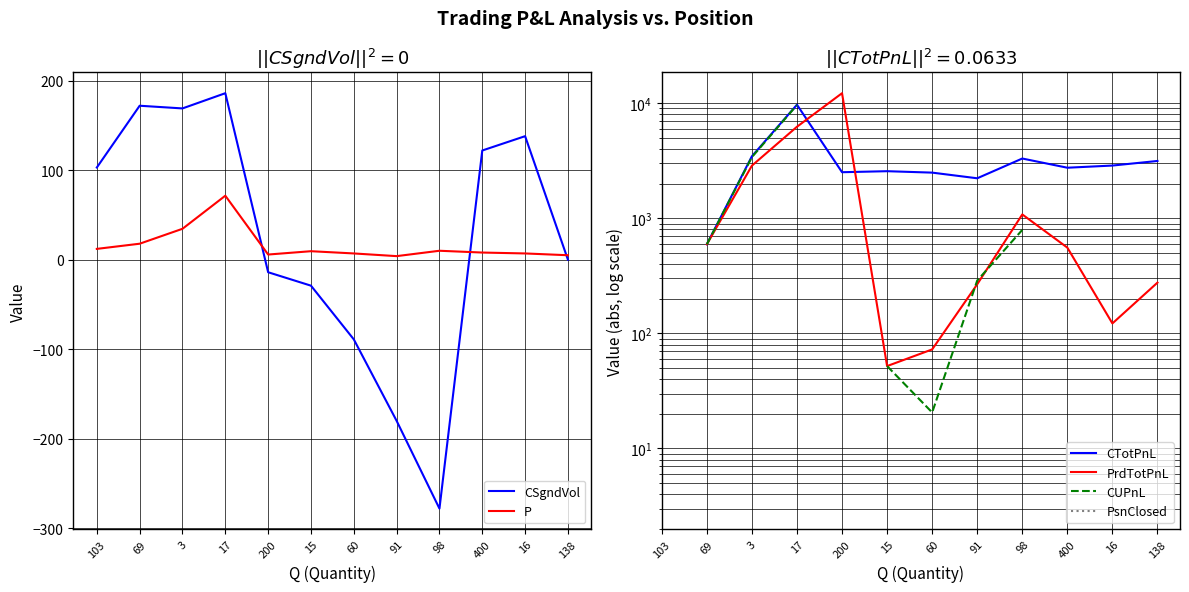

At 69, list the series in order from smallest to largest.

P, CSgndVol, CTotPnL, PrdTotPnL, CUPnL, PsnClosed